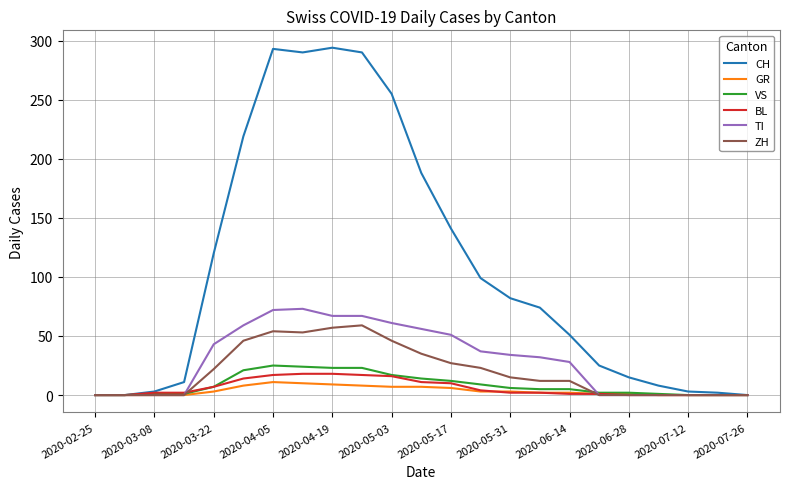

Which series has the largest range (max minus min)?

CH